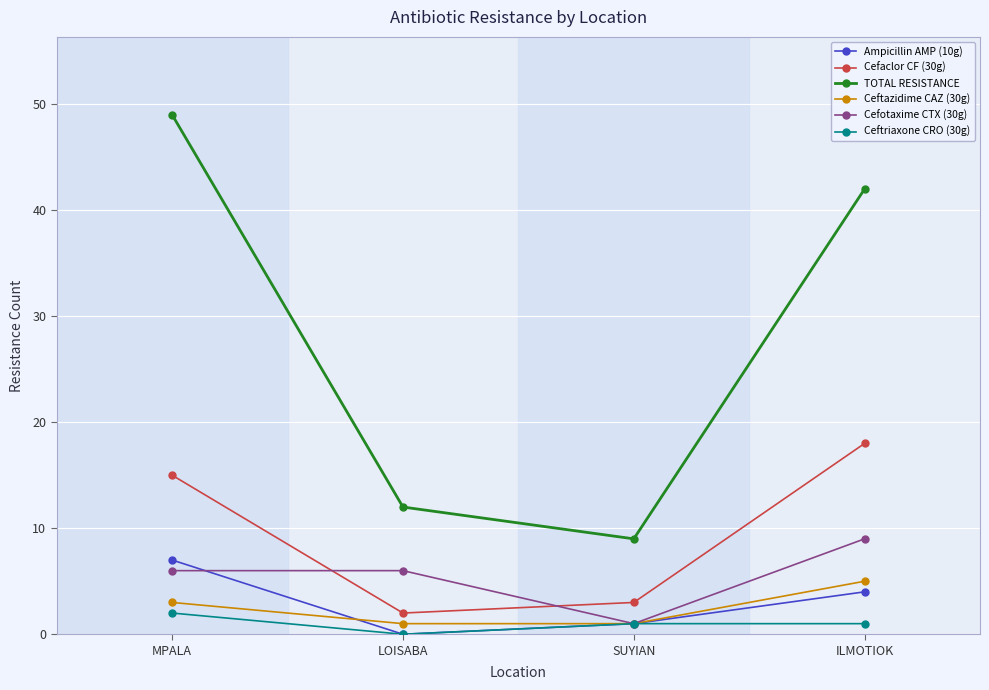

At which label does Cefotaxime CTX (30g) reach its peak?

ILMOTIOK